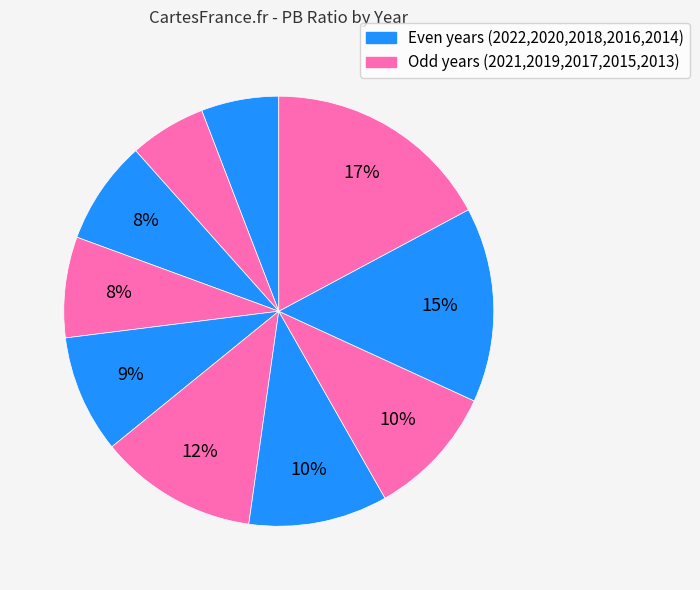

Count the number of slices in the pie.

10